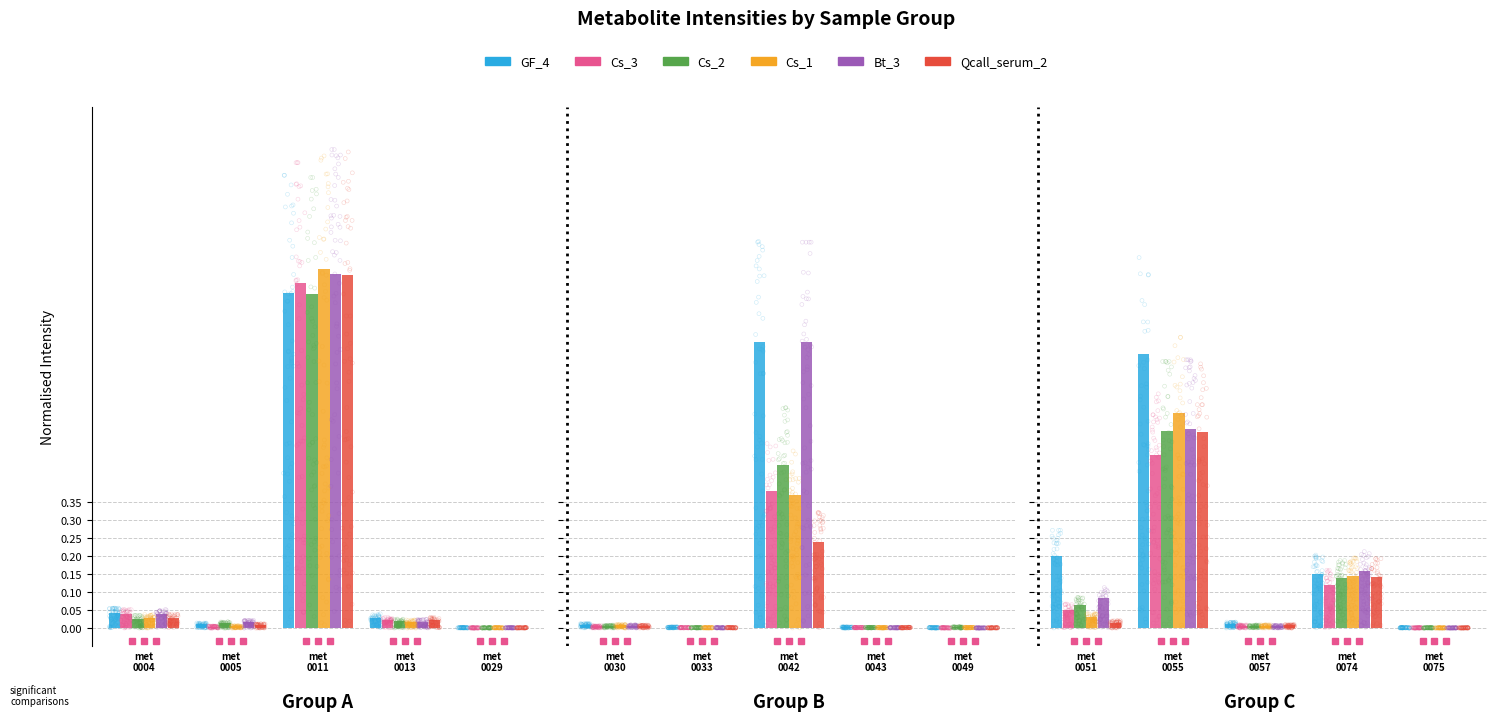

Which series has the largest total across all categories?

GF_4